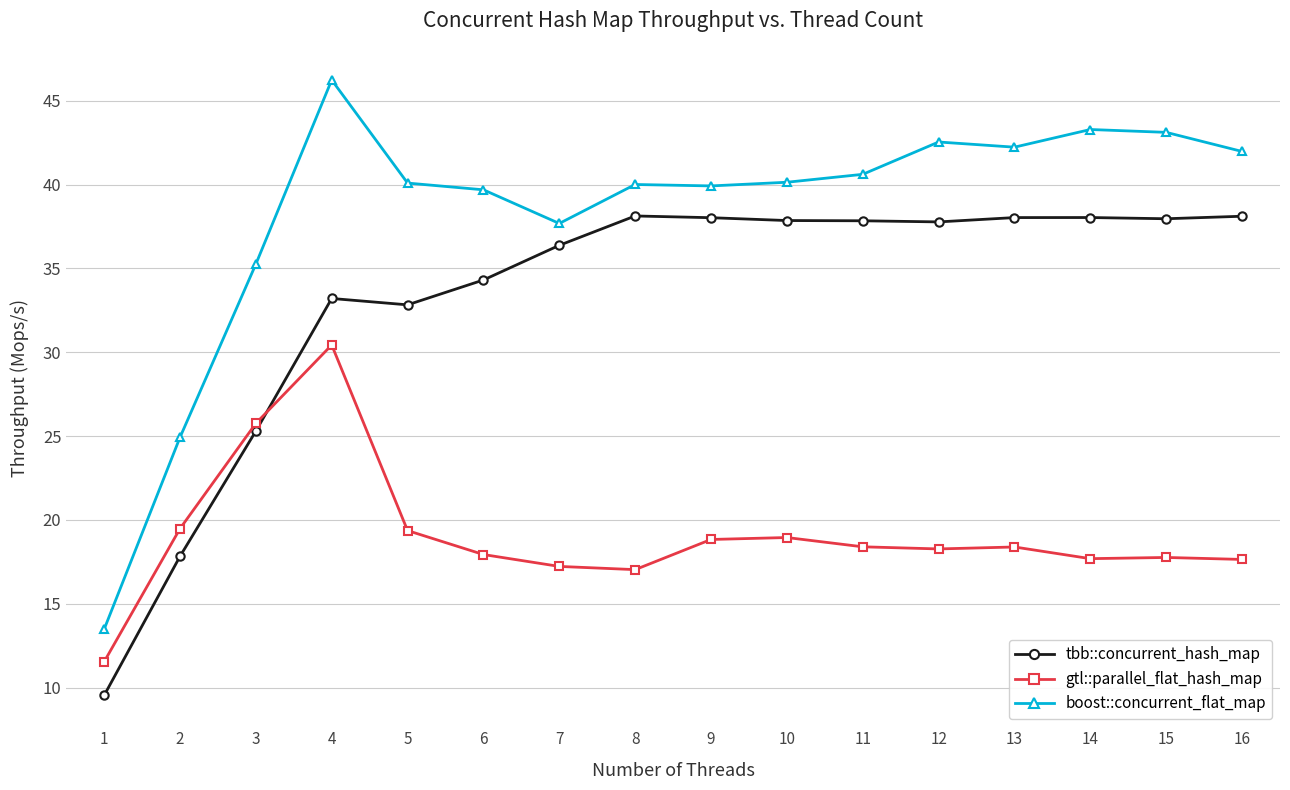

How many distinct data groups are displayed?

3